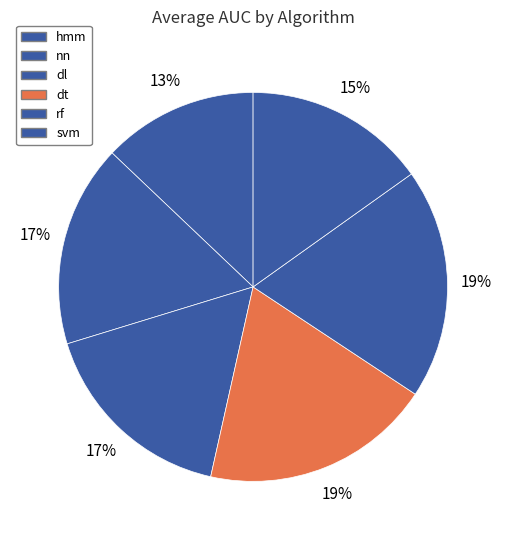

Is there a majority slice in this chart?

No